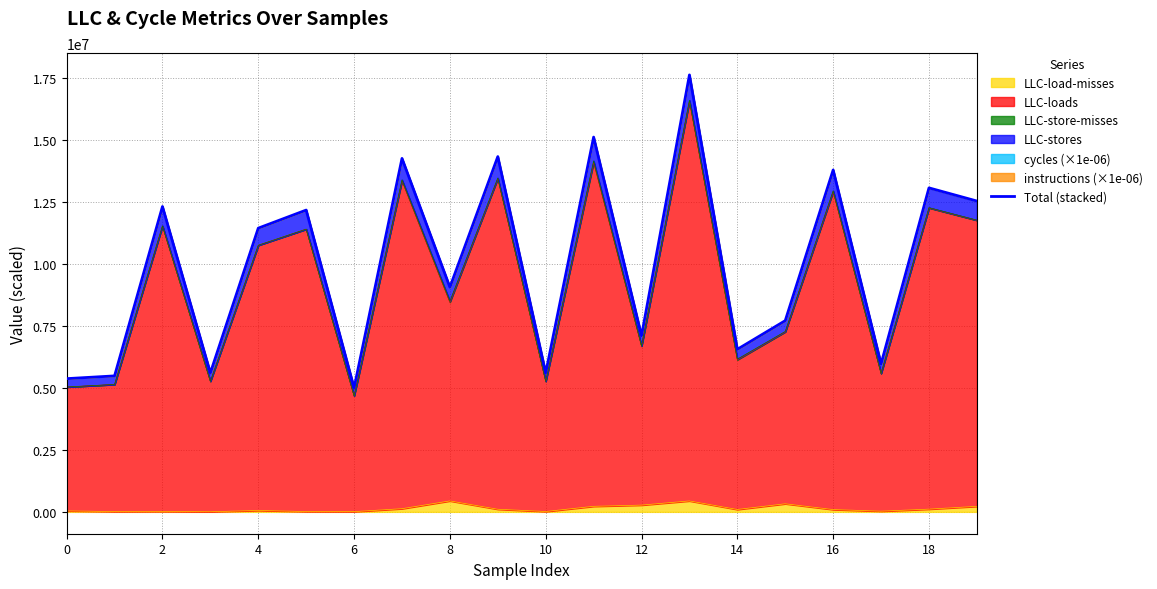

True or false: the data shows 5368307.0 at 15.

False